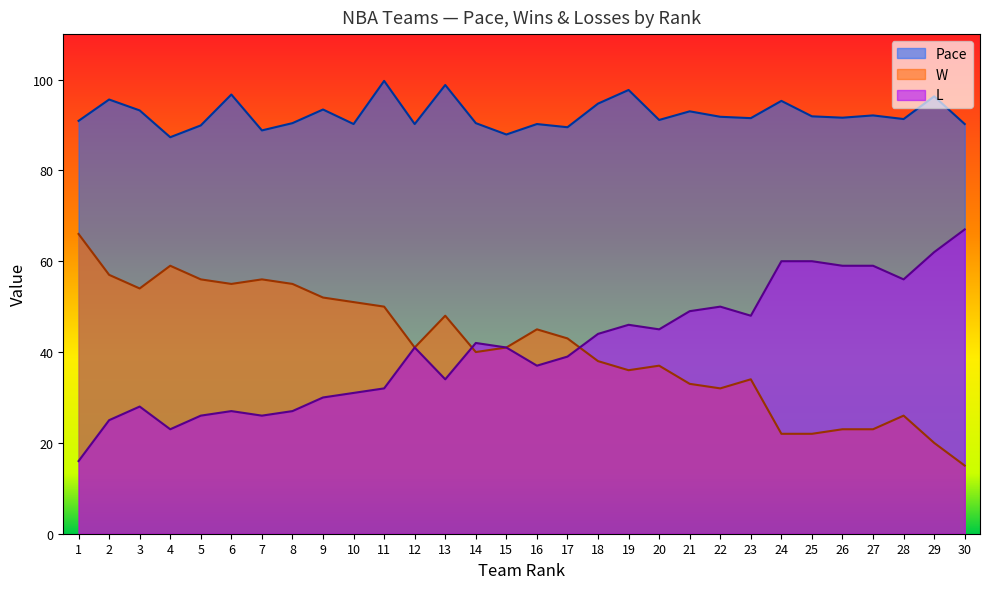

What are all the series names shown in the legend?

Pace, W, L